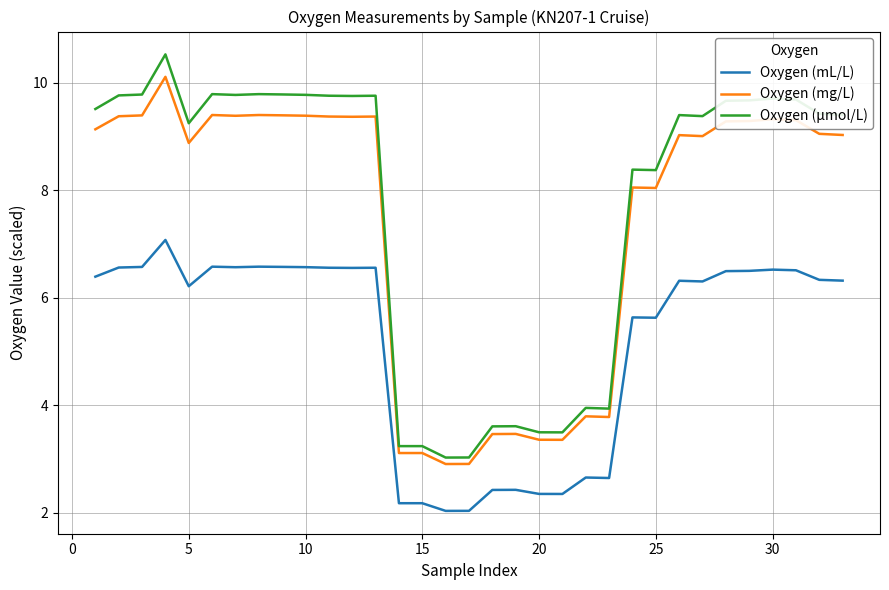

What is the difference between the maximum and minimum values in the Oxygen (mL/L) series?

5.0